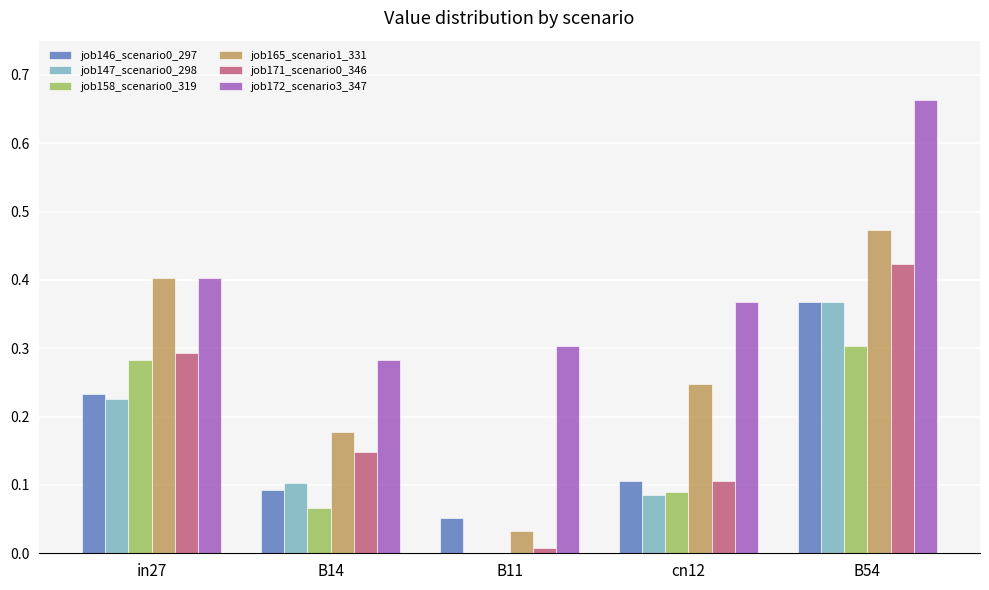

What is the total value across all series at B14?

0.9